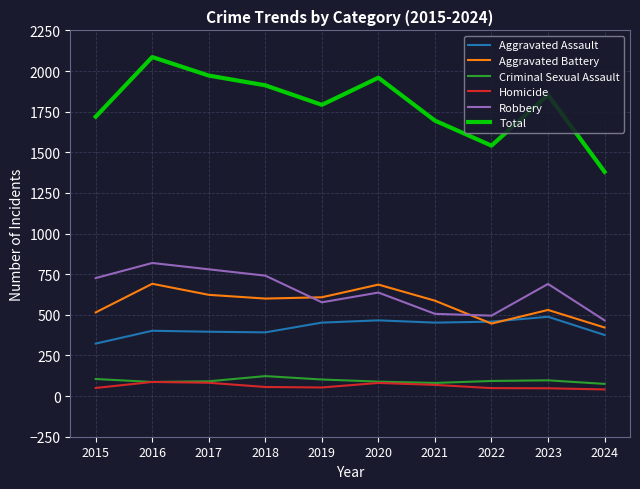

Which series has the largest total across all categories?

Total